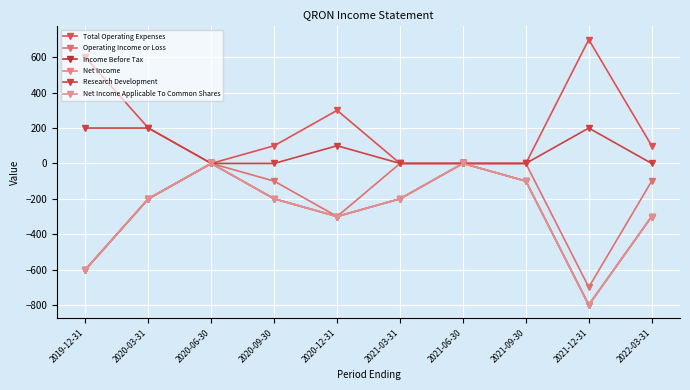

At which category is the sum across all series the highest?

2020-06-30